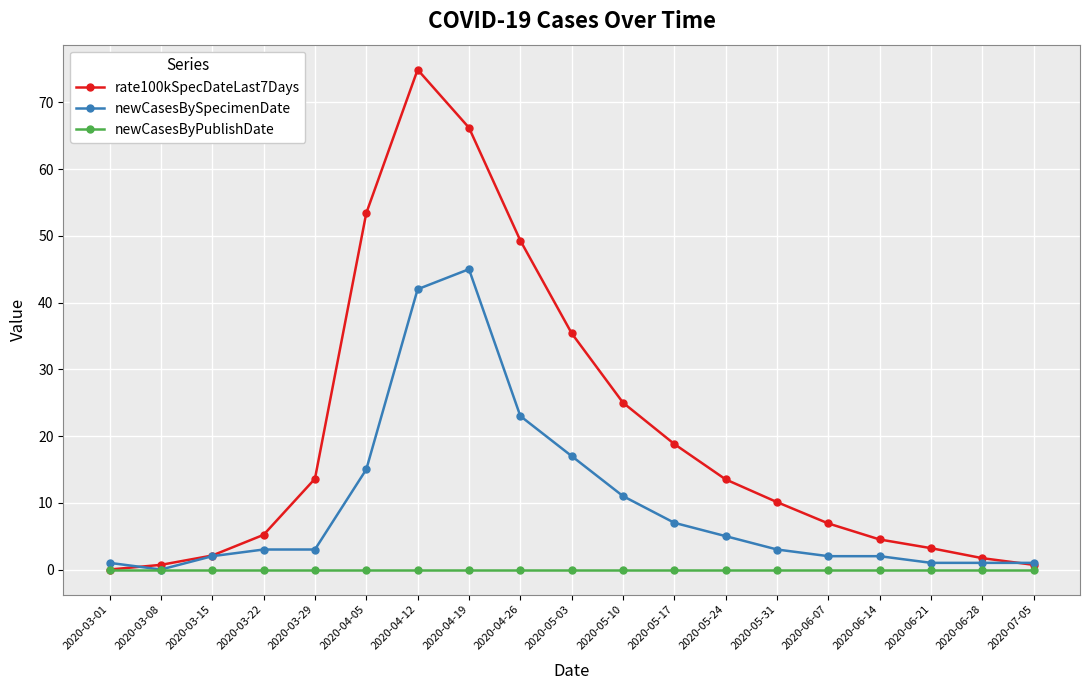

What is the label of the 2nd point from the left?

2020-03-08